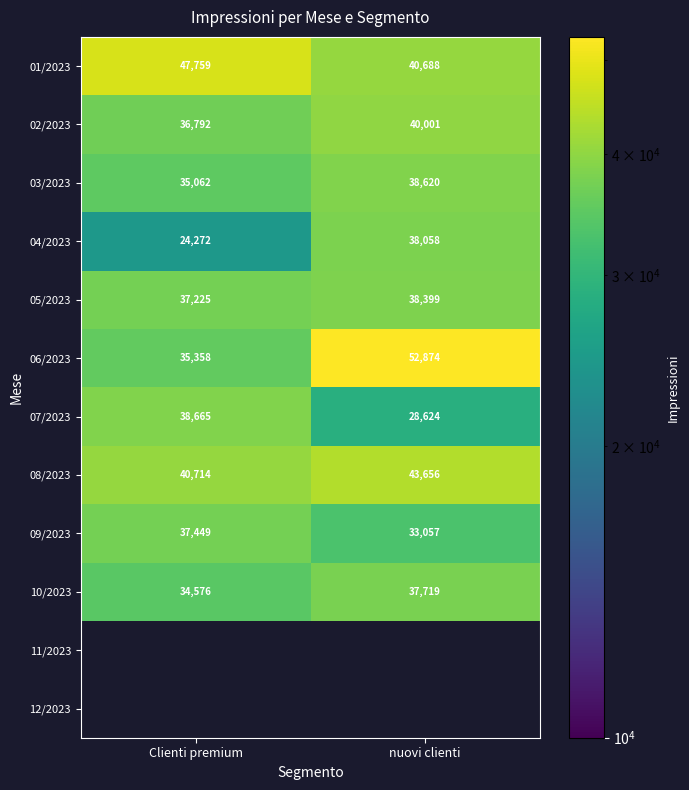

True or false: 05/2023 has a value of 37225 at Clienti premium.

True